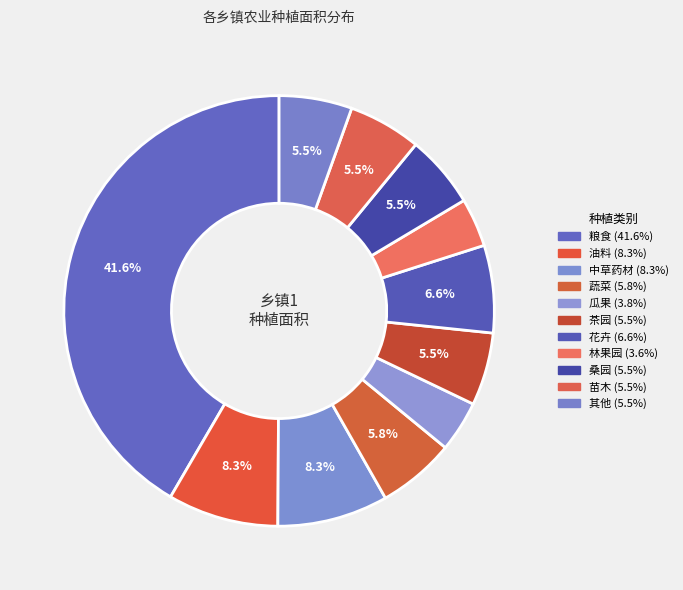

Count the number of slices in the pie.

11